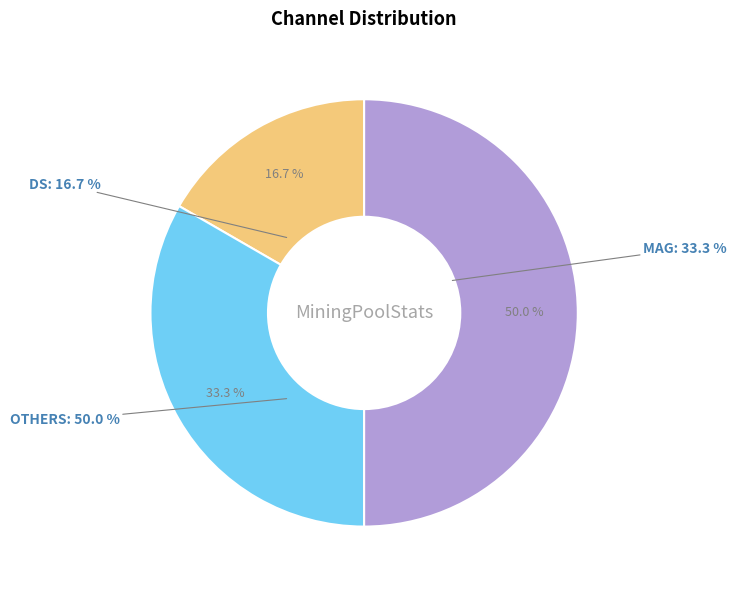

How many segments does this pie chart have?

3